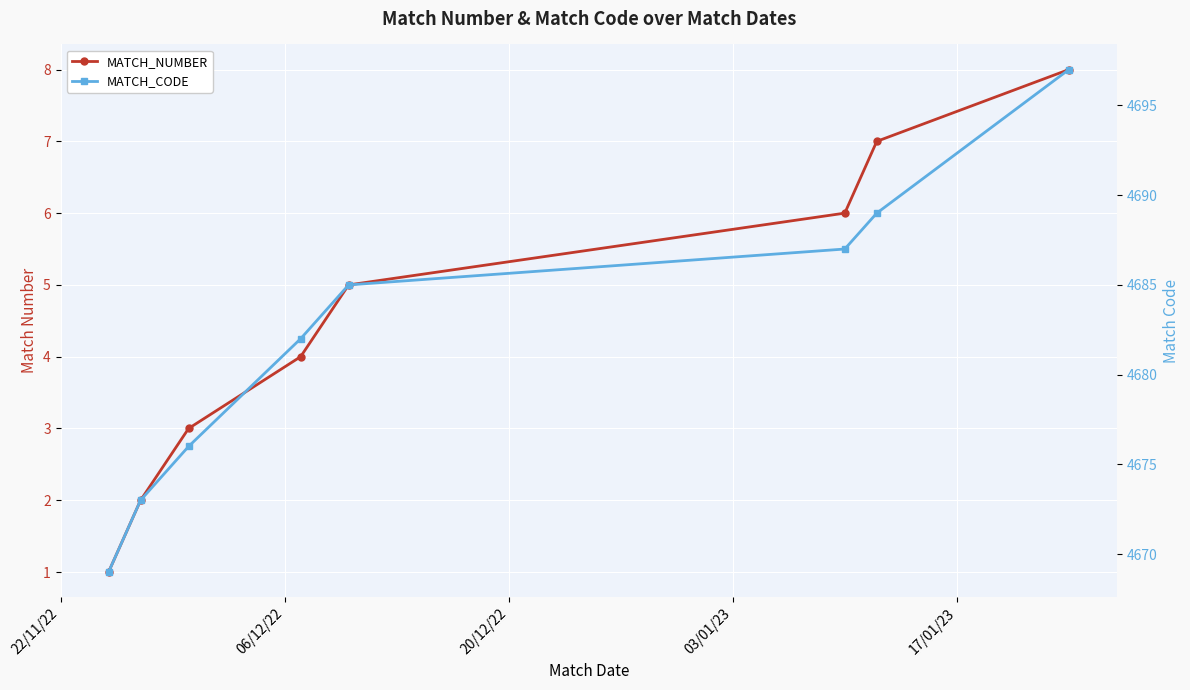

What position from the left is 22/11/22?

1